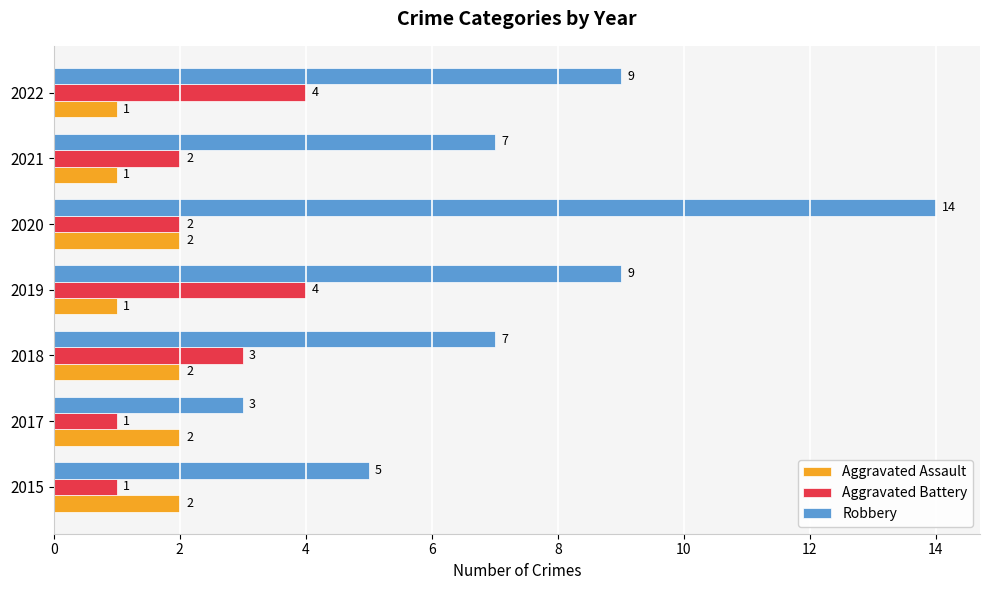

What is the difference between the second highest and second lowest values in the Aggravated Battery series?

3